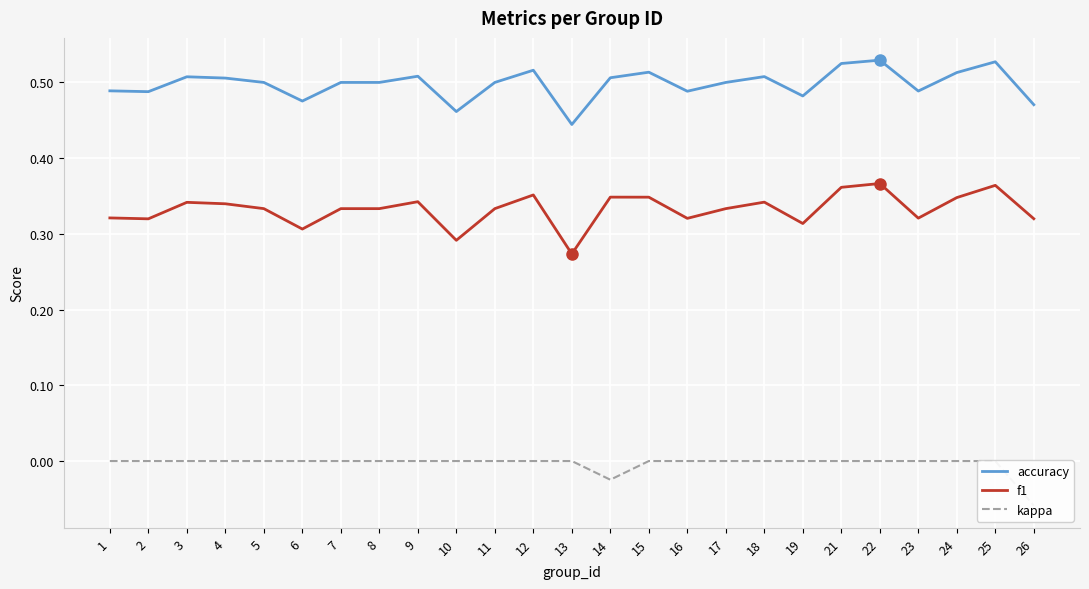

Count the f1 values in the range 0 to 1.

25